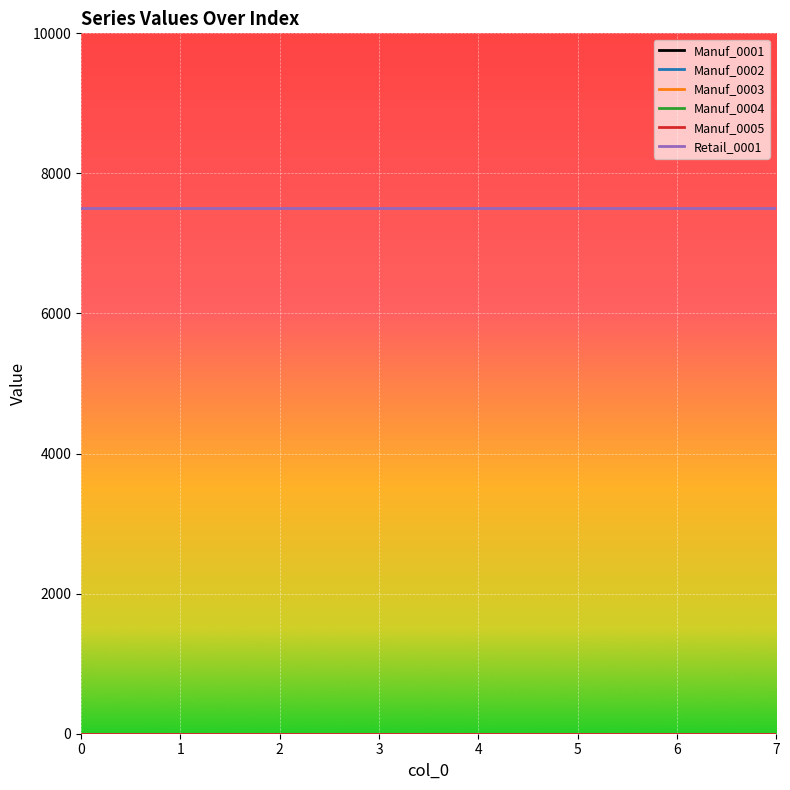

List the series in order of their peak value, lowest first.

Manuf_0001, Manuf_0002, Manuf_0003, Manuf_0004, Manuf_0005, Retail_0001